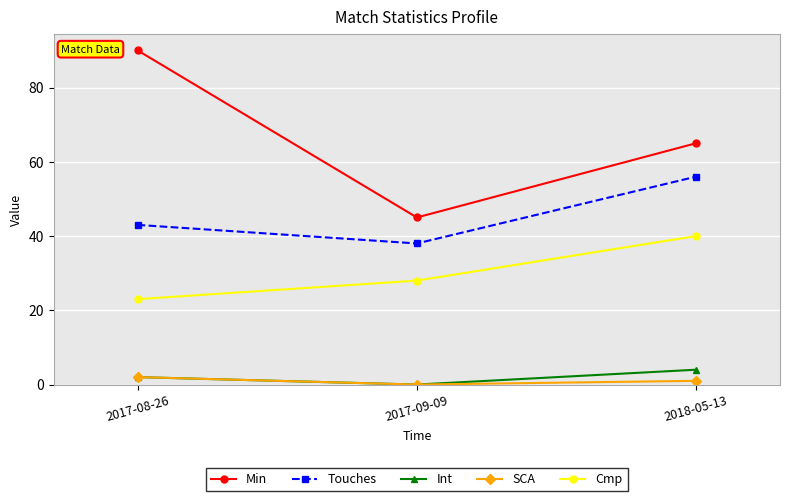

List the labels in order of Touches value, largest first.

2018-05-13, 2017-08-26, 2017-09-09